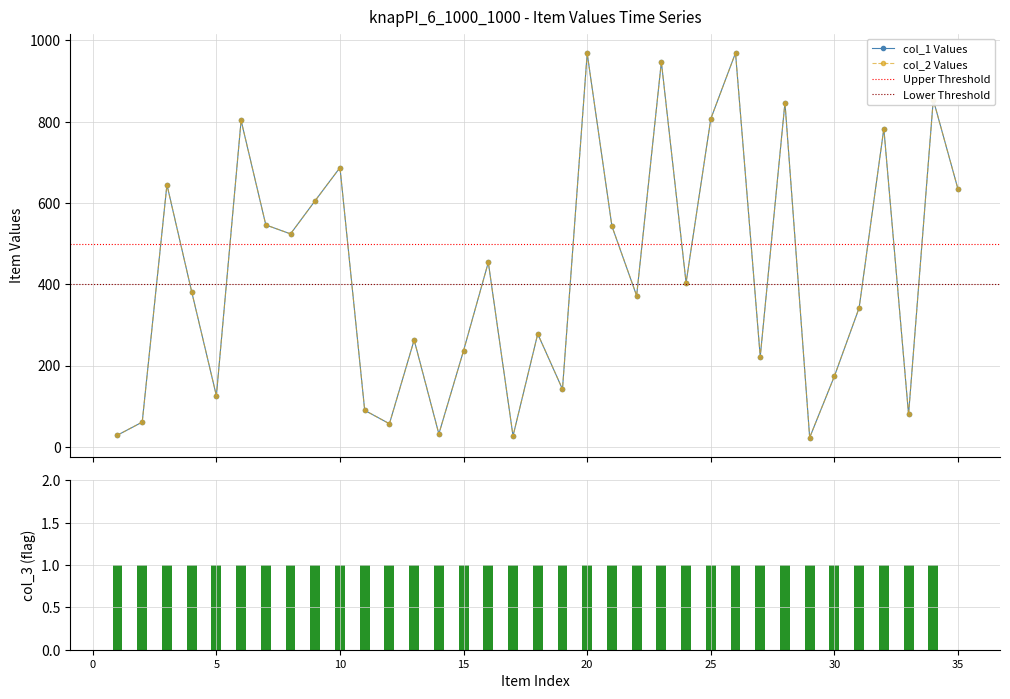

True or false: col_1 has a value of 252 at 22.

False